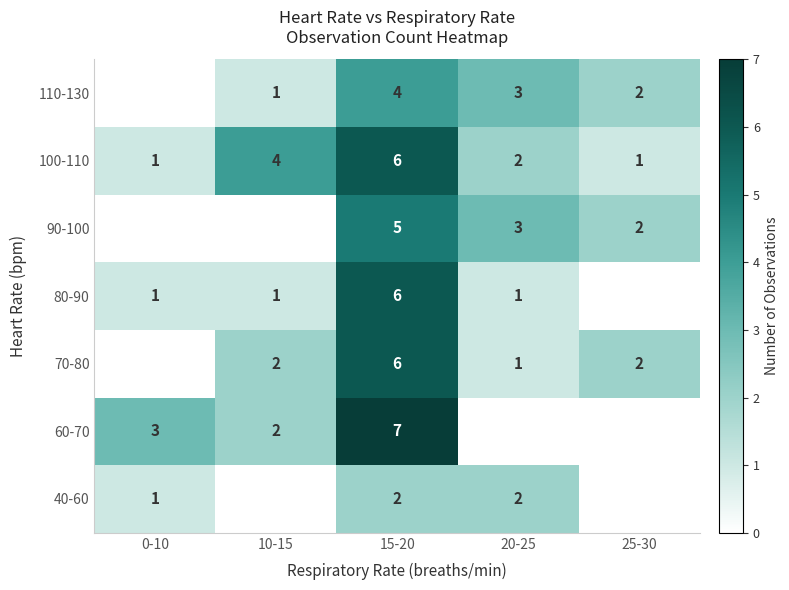

Is it true that 110-130 equals 3 at 25-30?

False